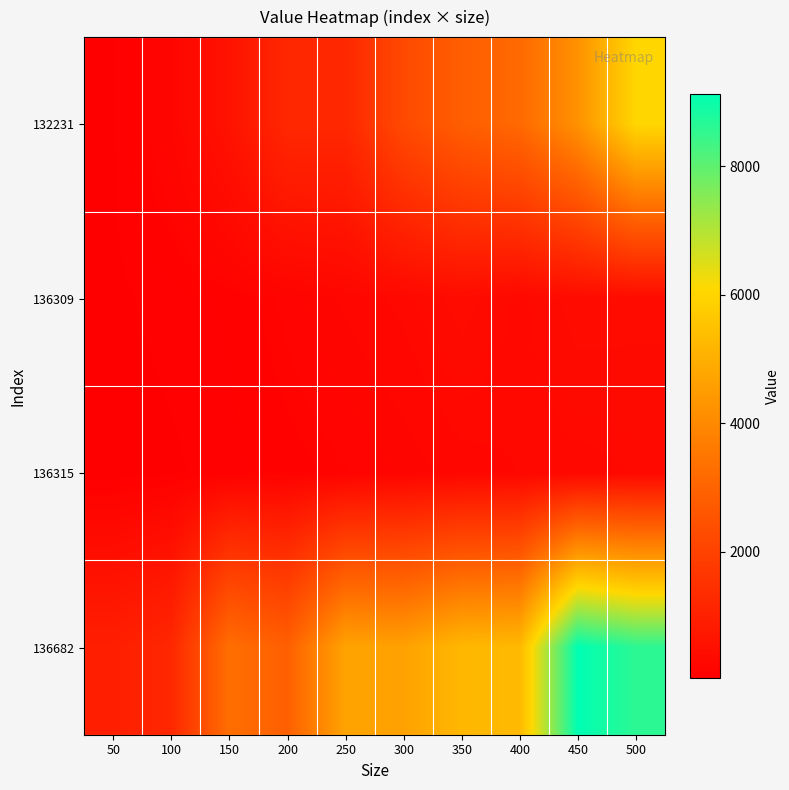

Between 350 and 100, which is larger?

350